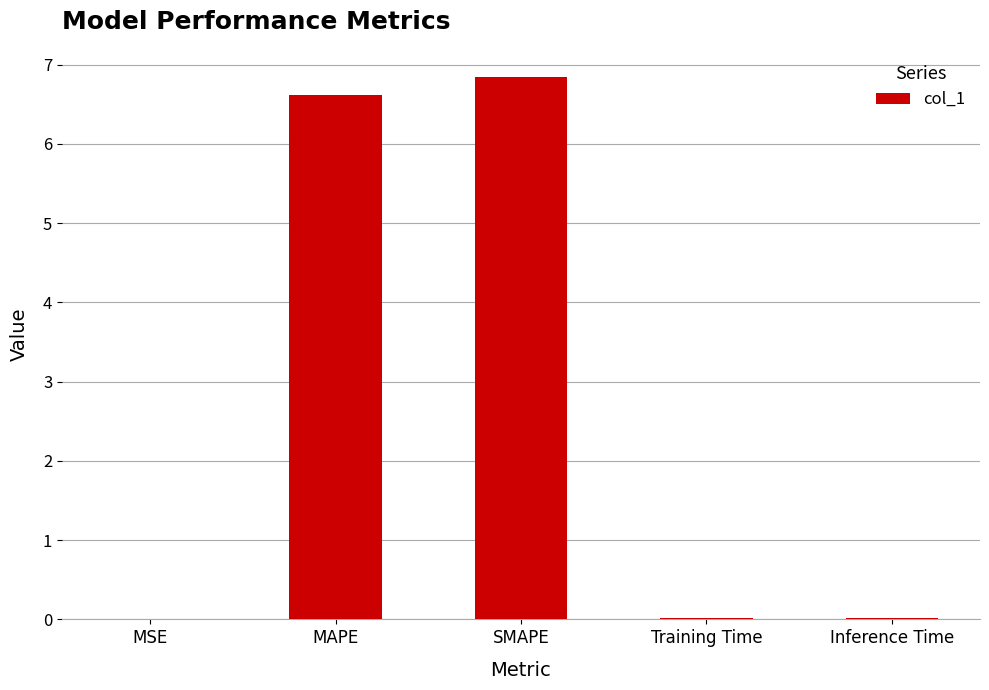

What is the sum of all values?

13.5